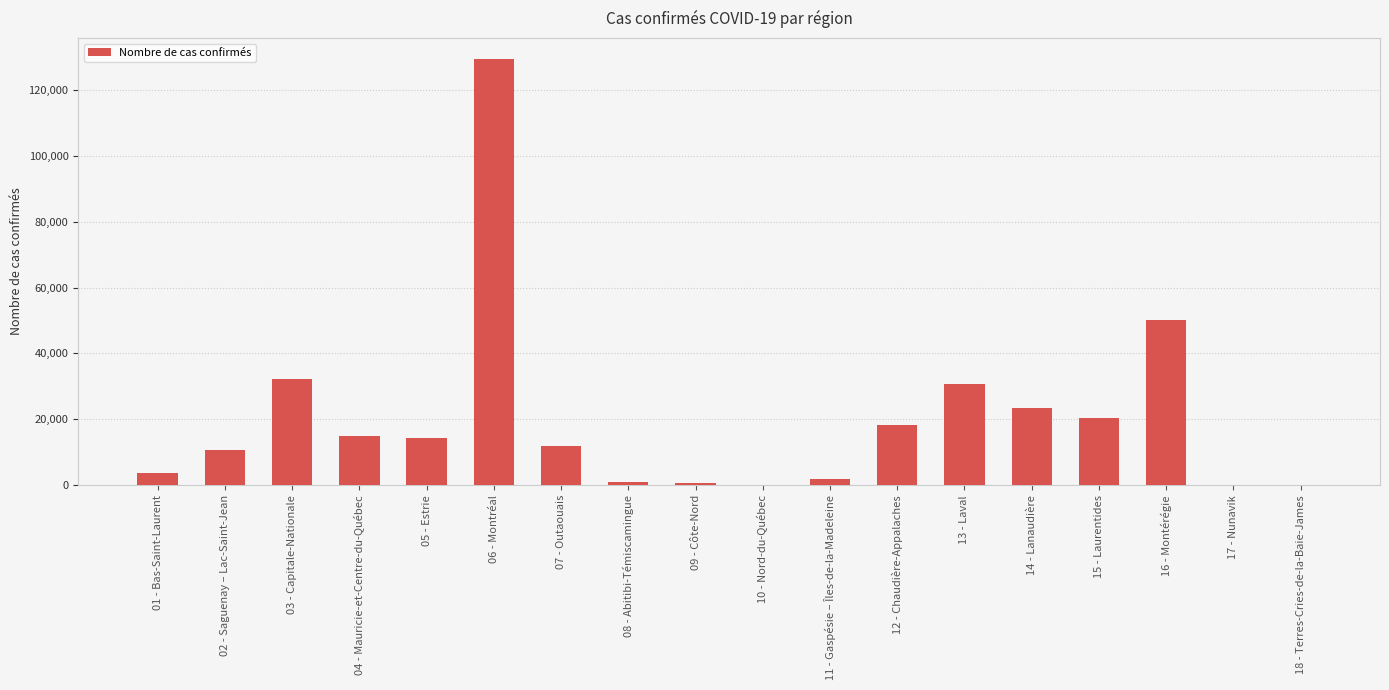

The value at 15 - Laurentides is 12025. True or false?

False